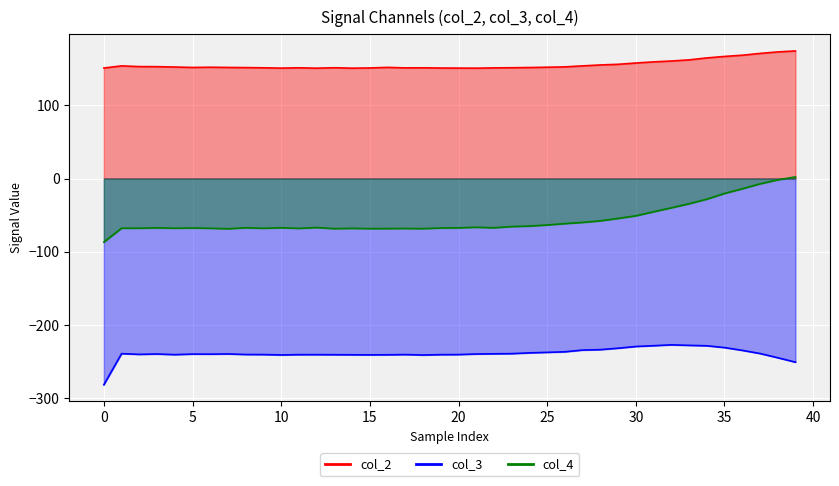

What is the value of the col_2 point at the 4th from the left?

152.7